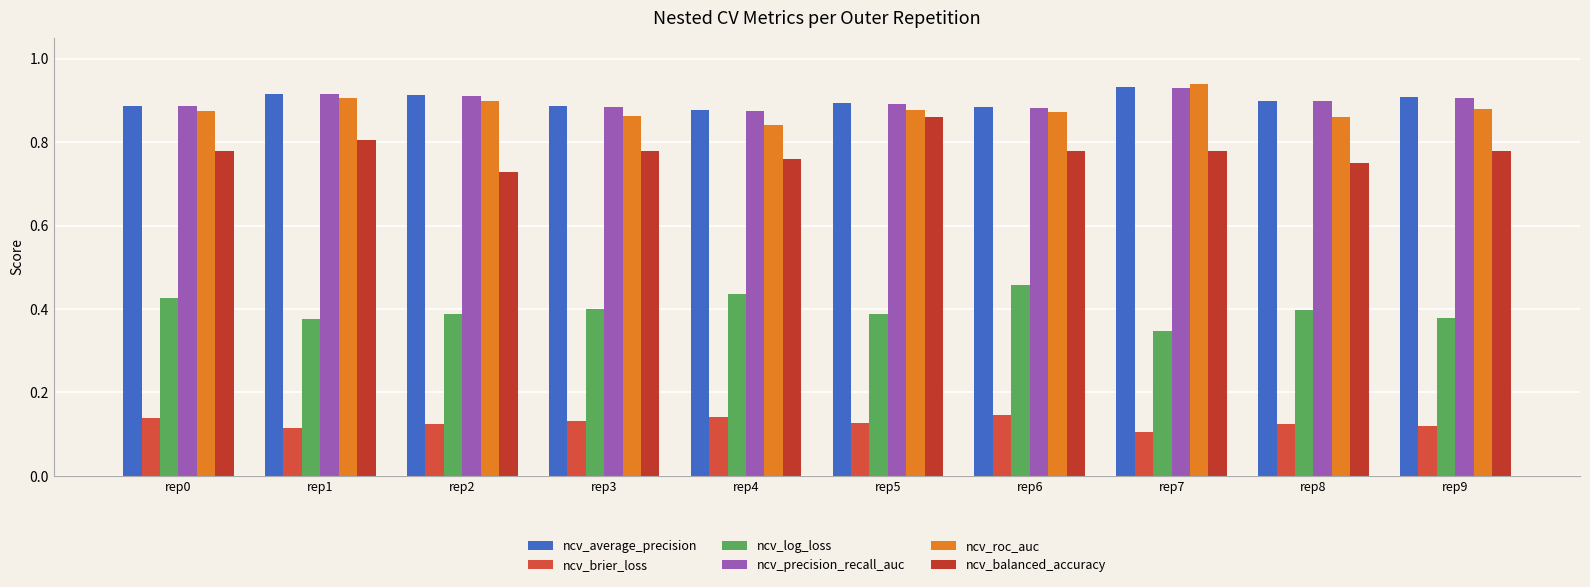

At how many categories does at least one series exceed 0?

10